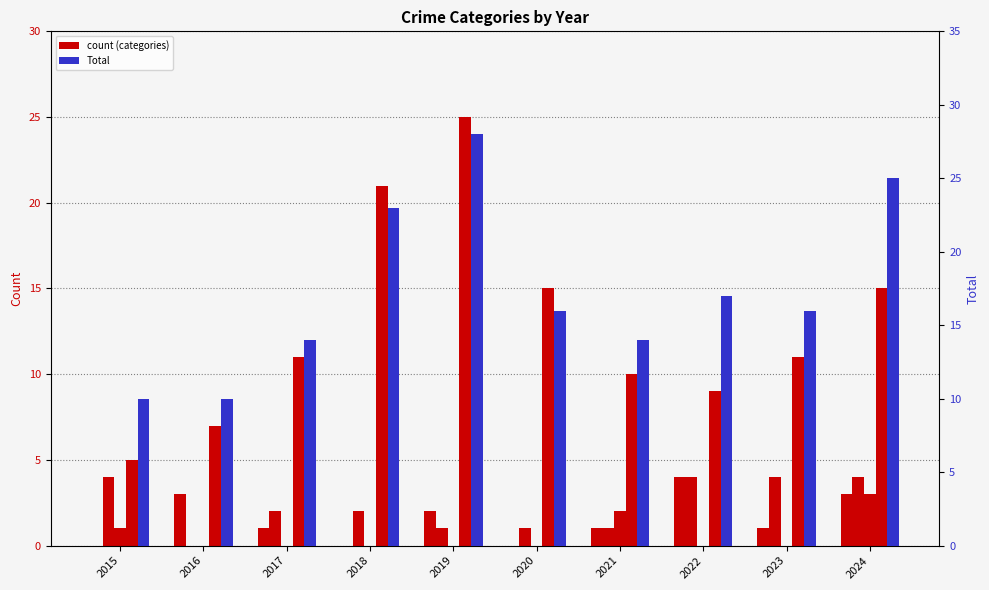

How many bars are there in total?

50